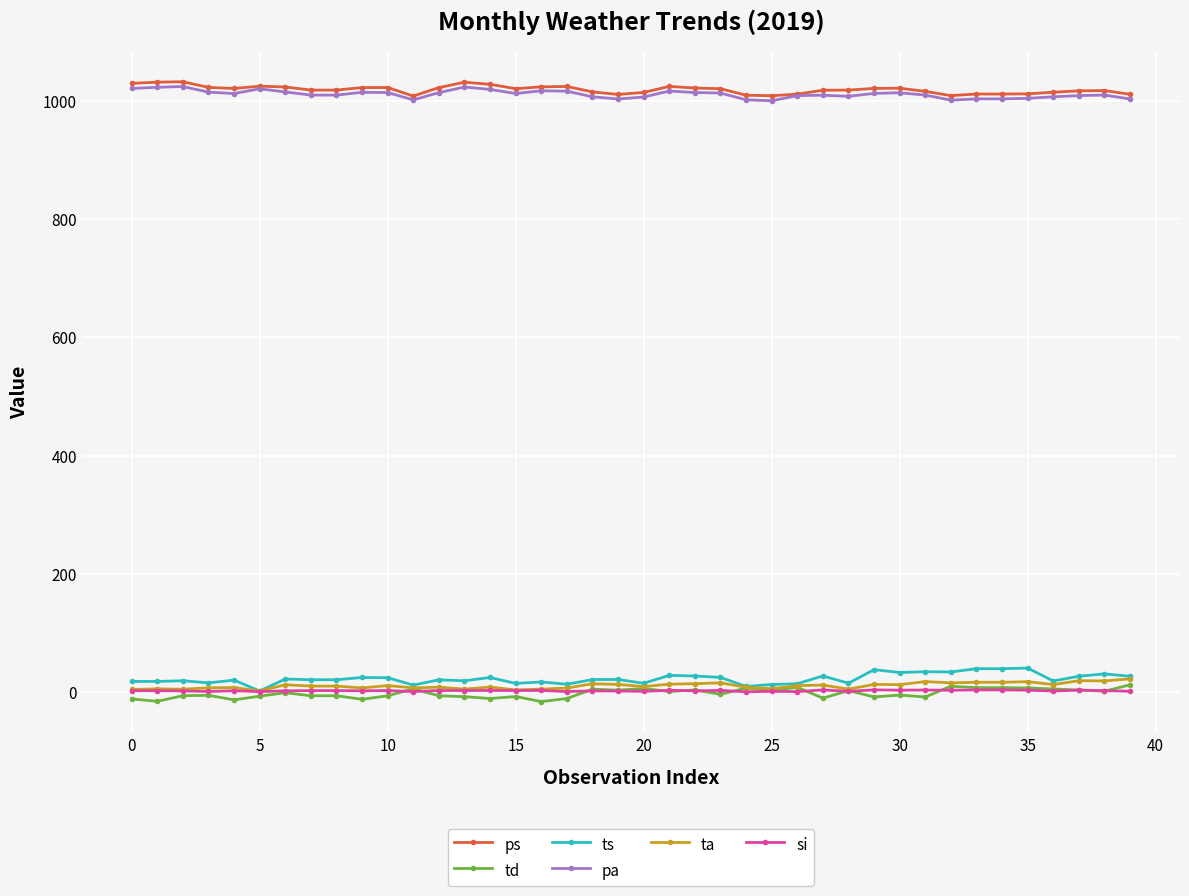

At how many categories does at least one series exceed 212?

40